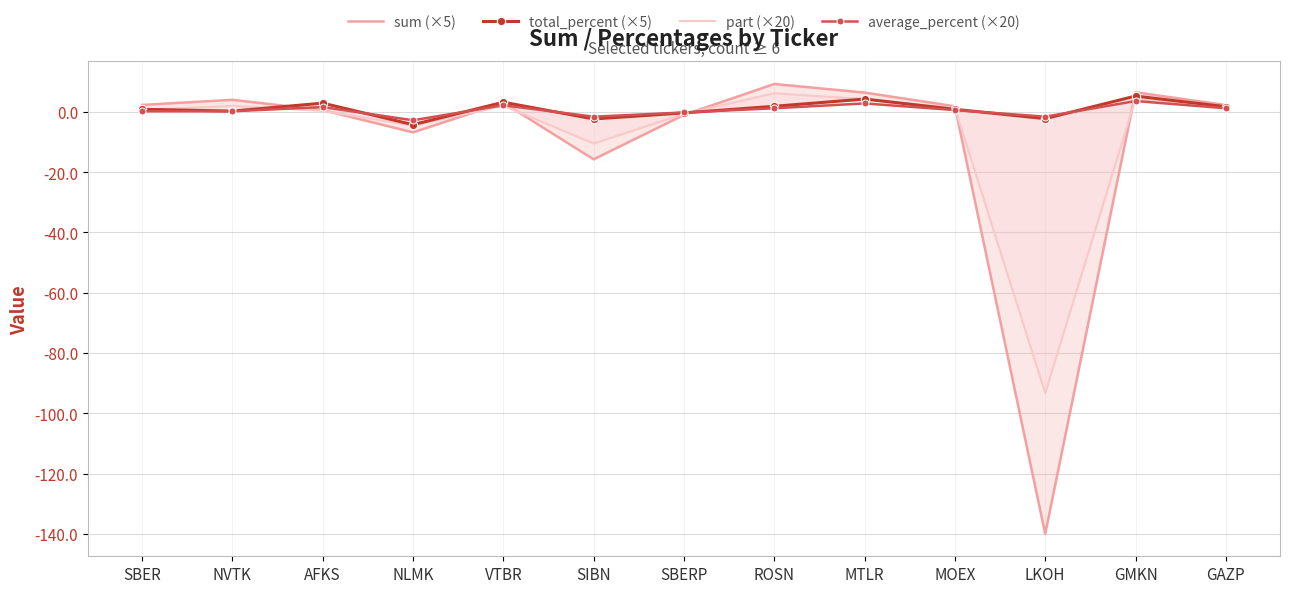

True or false: part (×20) has more than 1 points higher than both neighbors.

True